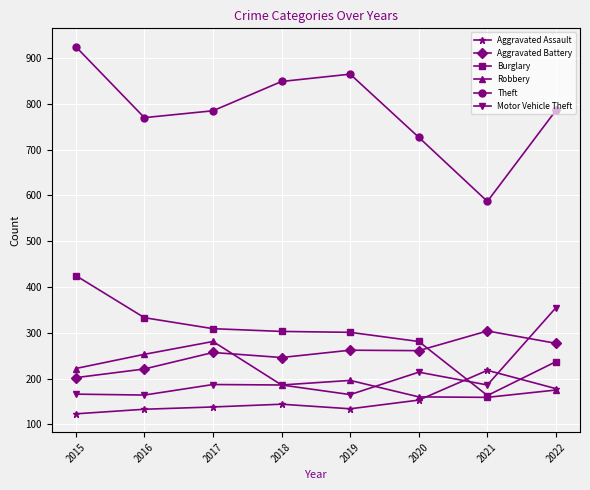

Which series has the widest spread of values?

Theft